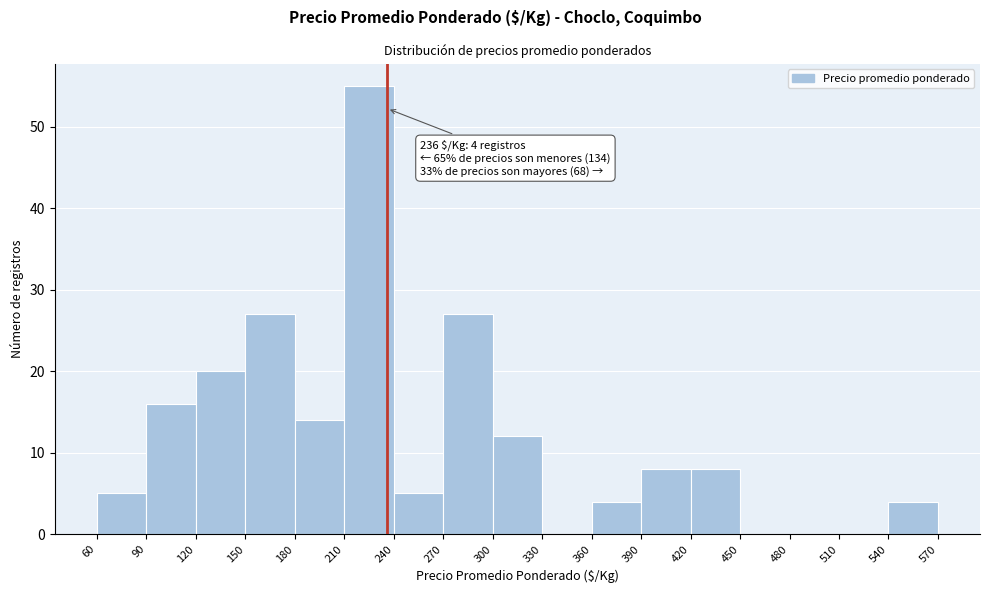

Which range on the x-axis has the tallest bar?

210 to 240